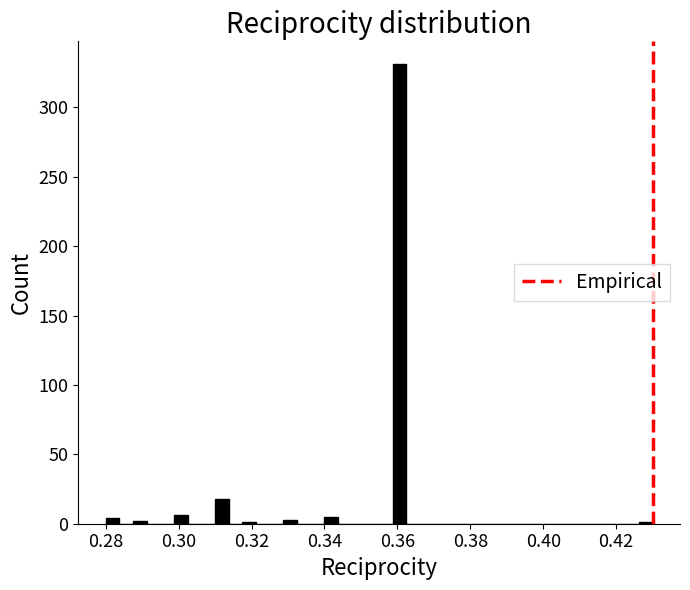

Around what value on the x-axis is the tallest bar? Give the approximate position of its centre, as read against the axis.

0.360